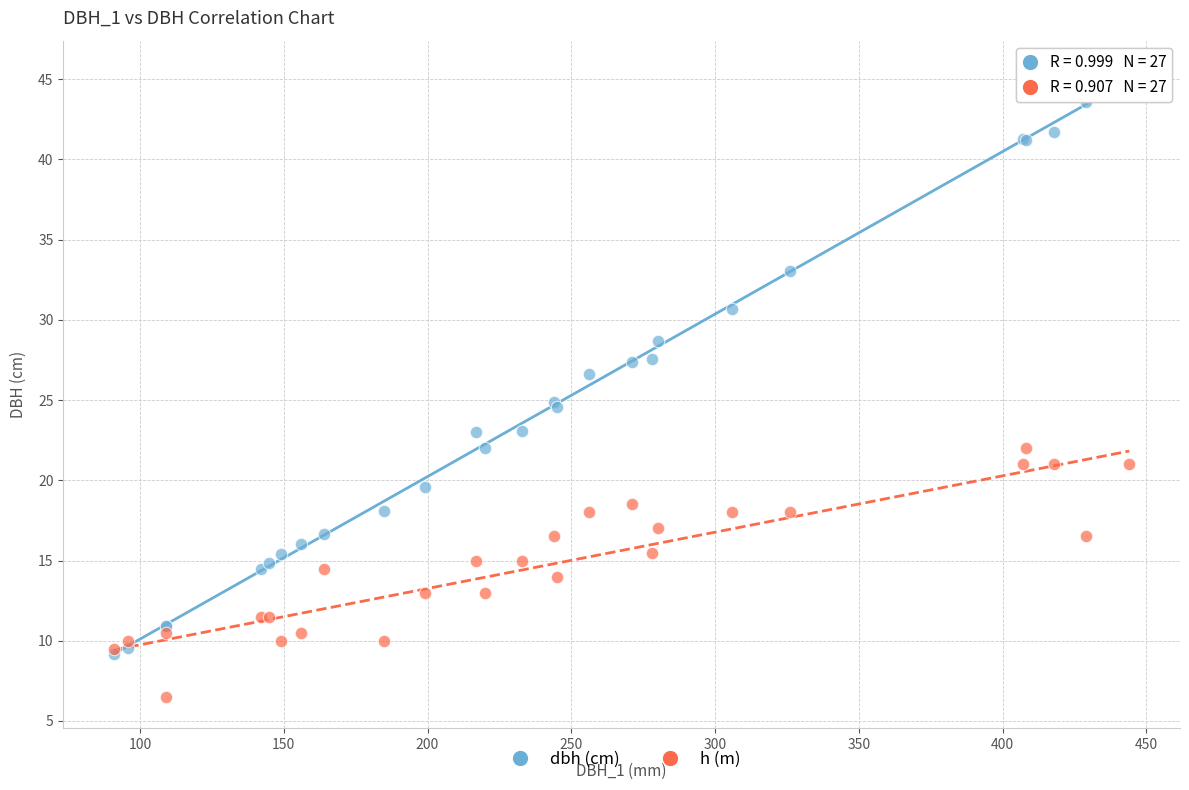

What are all the series names shown in the legend?

dbh (cm), h (m)